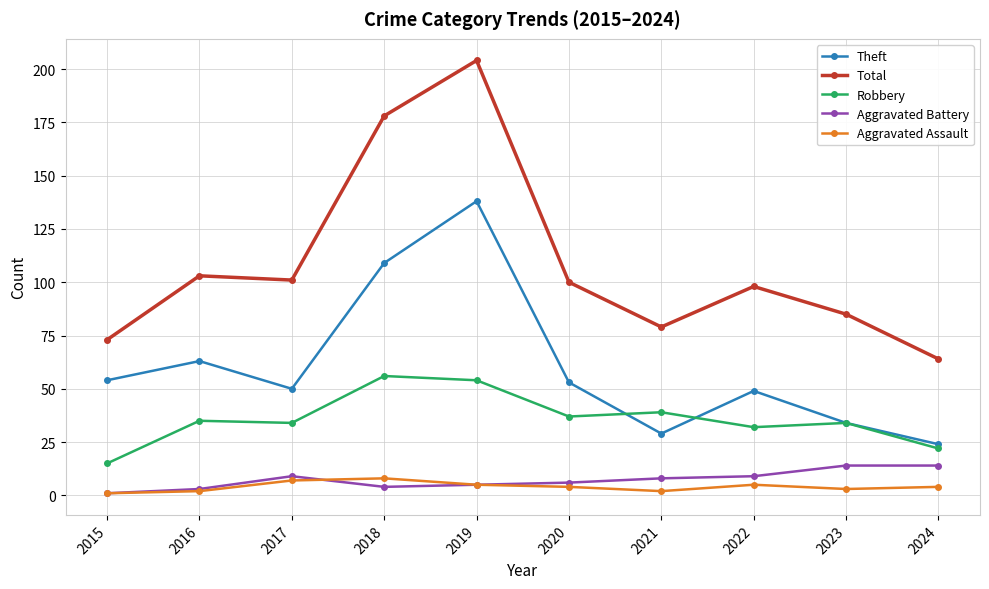

Count the number of categories in the chart.

10